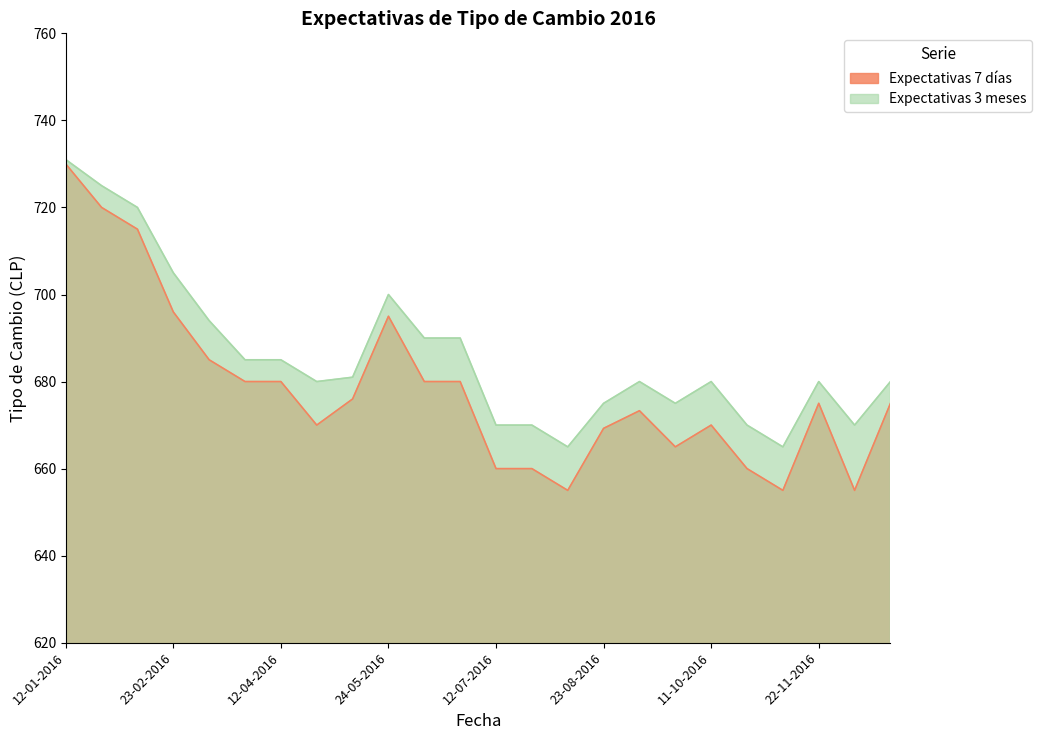

Is it true that Expectativas 3 meses equals 284.4 at 07-06-2016?

False